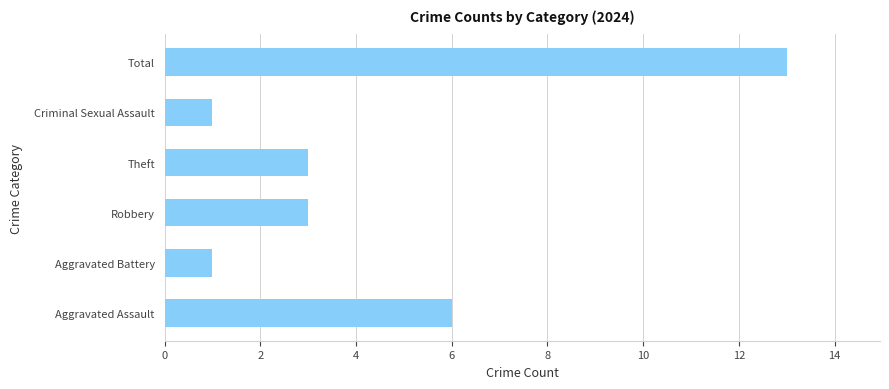

What is the sum of all values?

27